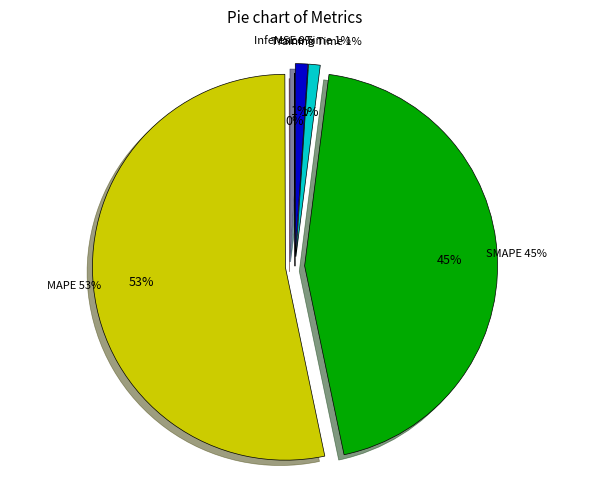

To the nearest percent, what is the combined percentage of MAPE and Inference Time?

54%